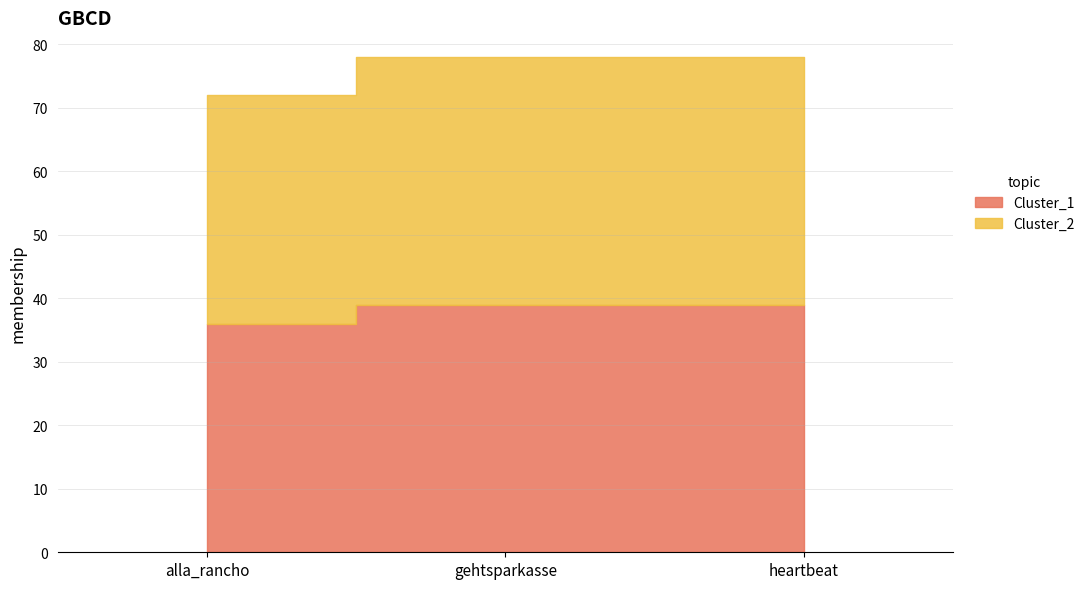

List the series in order of their peak value, lowest first.

Cluster_1, Cluster_2